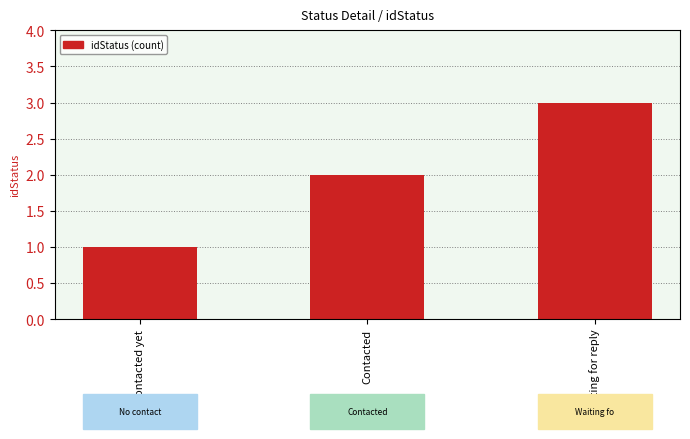

At which category does the chart reach its minimum across all series?

No contacted yet